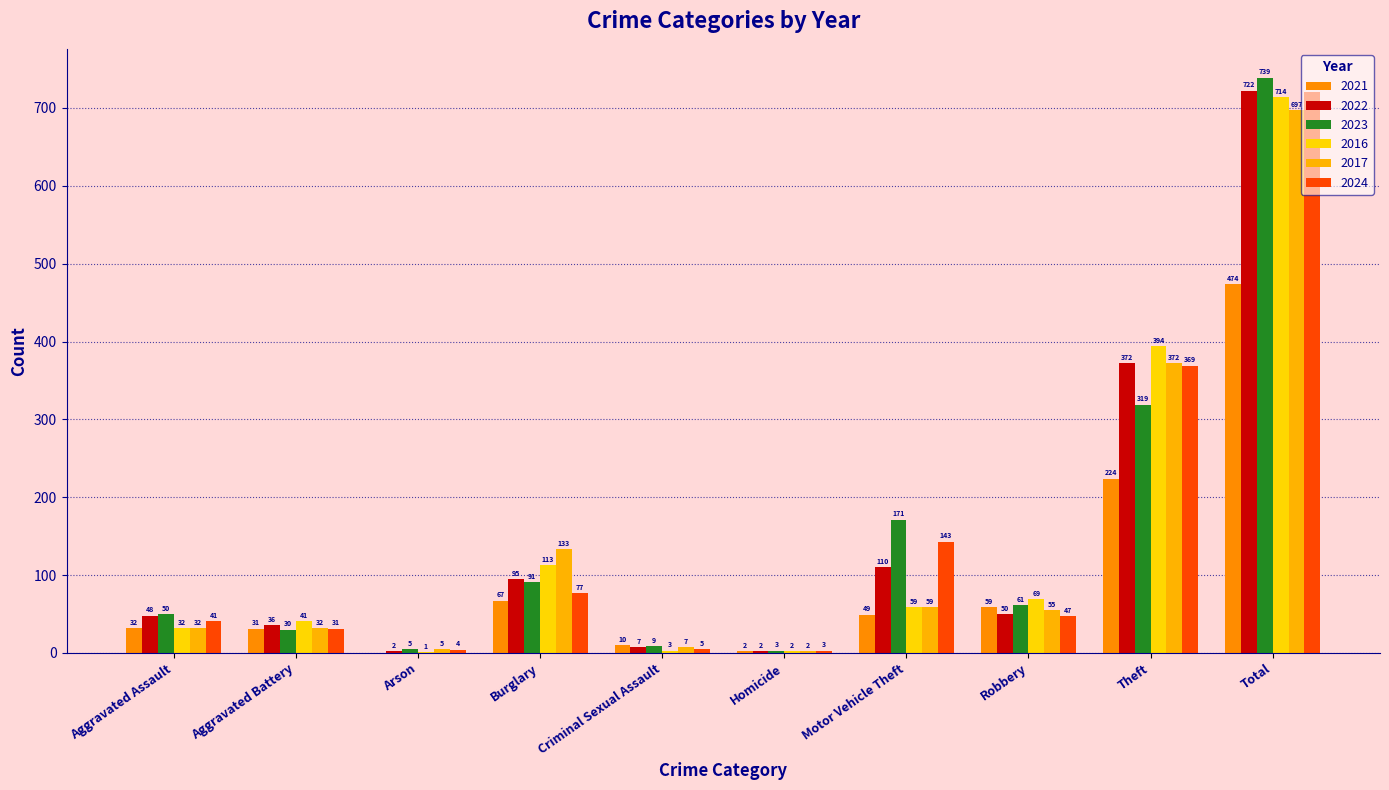

What is the label of the 5th bar from the left?

Criminal Sexual Assault